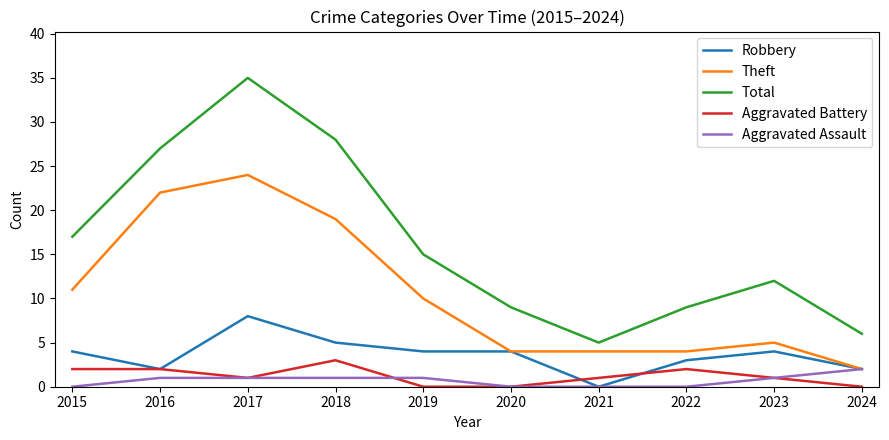

What is the average value of the Robbery series?

4